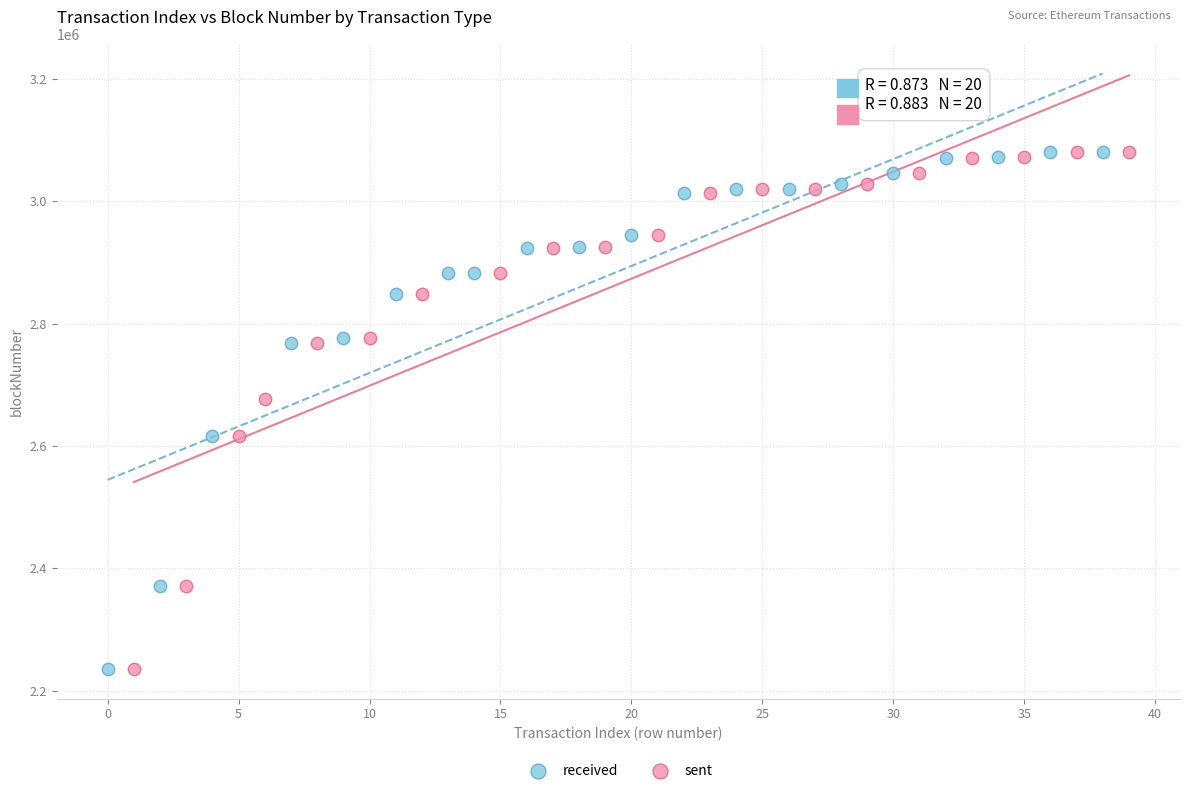

Which series has the widest spread of Y values?

received